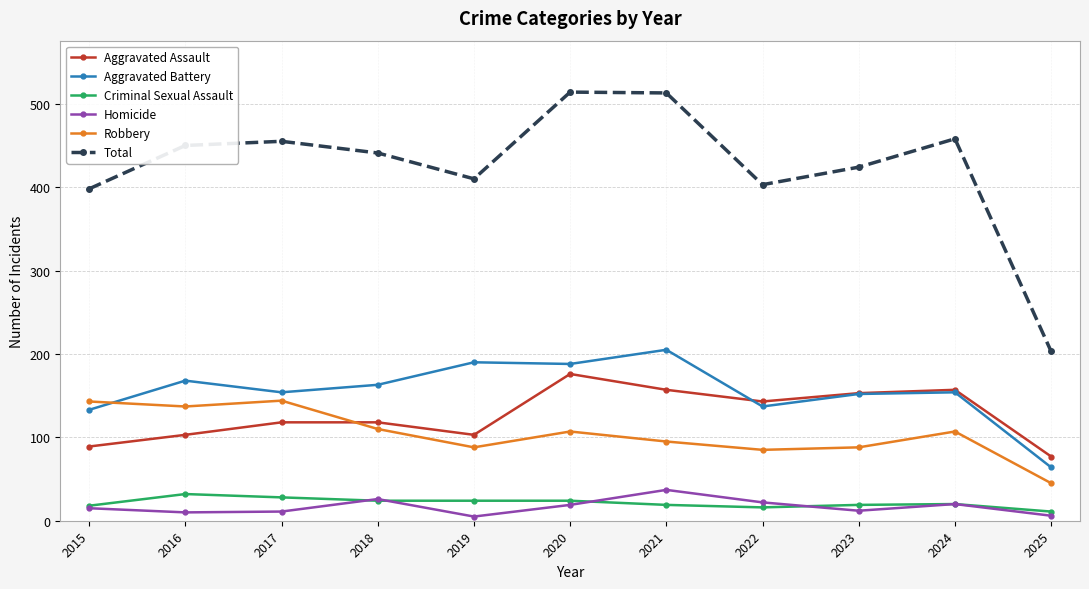

How many categories are shown in the chart?

11